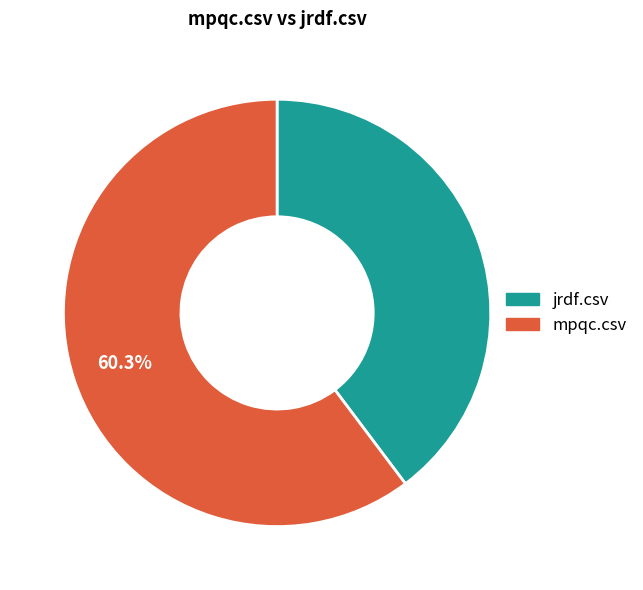

Between mpqc.csv and jrdf.csv, which is larger?

mpqc.csv